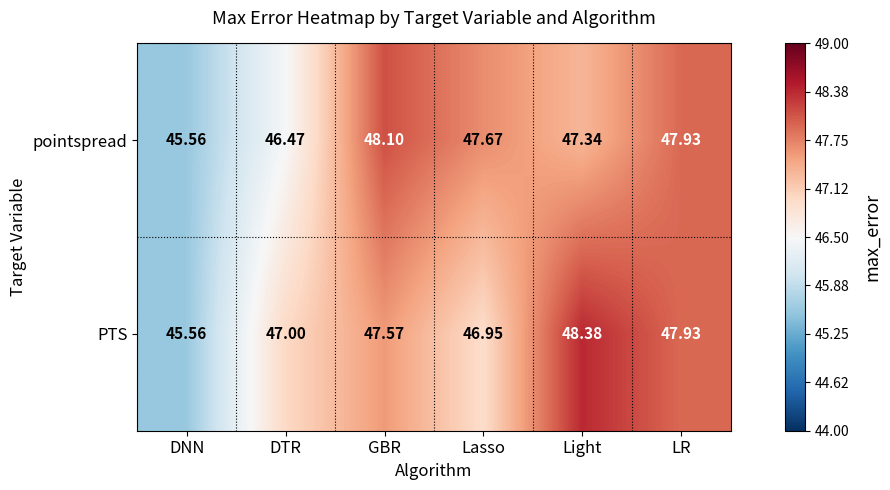

Which category has the lowest value across all series?

DNN